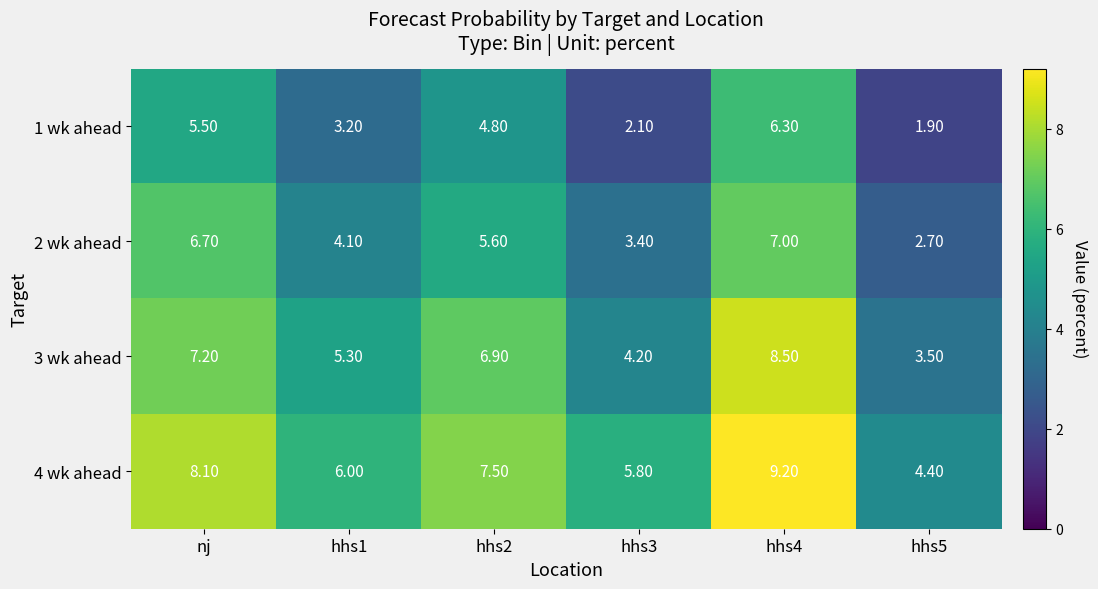

Is the value of 4 wk ahead at hhs1 greater than the value of 2 wk ahead at hhs1?

Yes